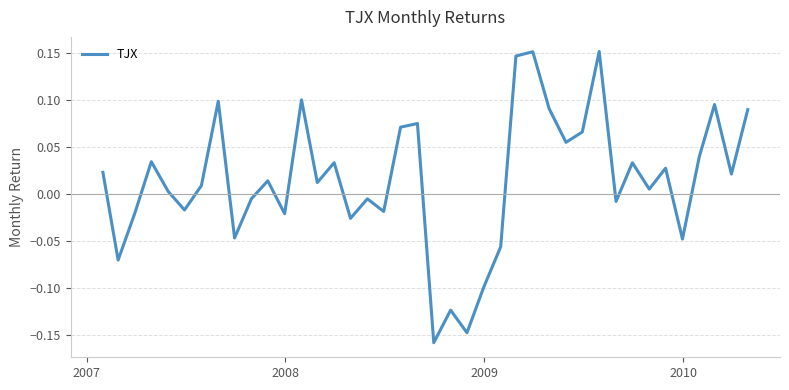

What is the difference between the maximum and minimum values?

0.3